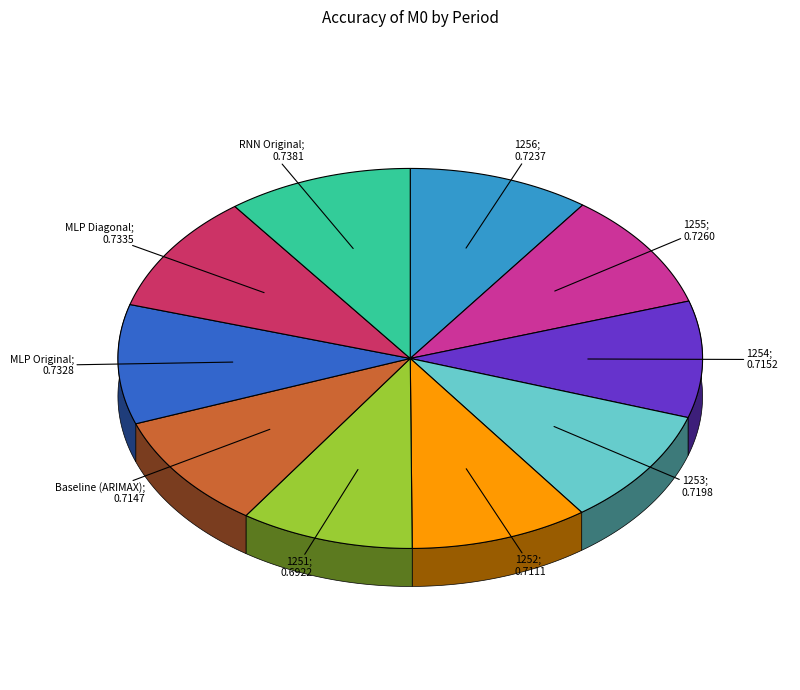

To the nearest percent, what percentage of the pie is 1256?

10%